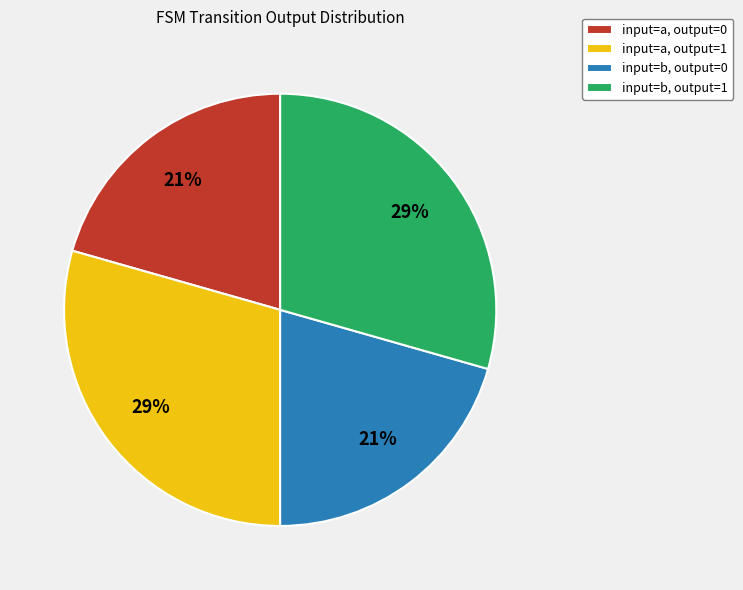

Does input=b, output=1 account for over 50% of the chart?

No